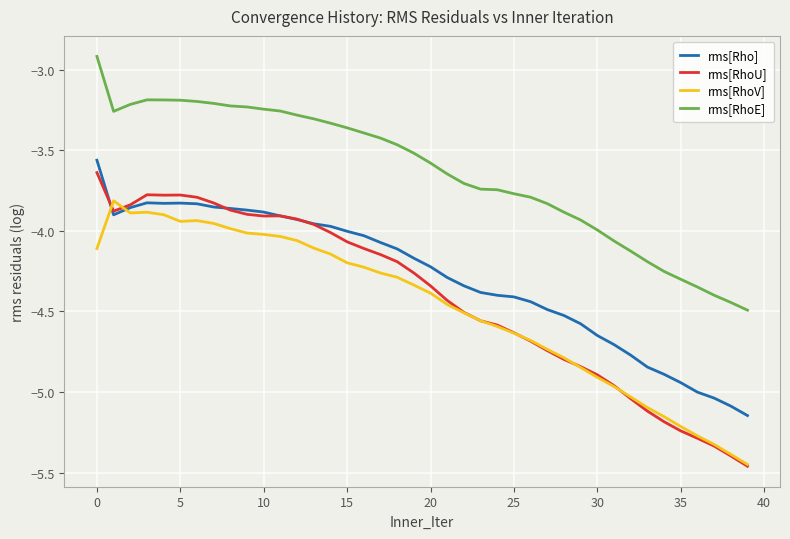

True or false: rms[RhoE] and rms[RhoV] cross at least once.

False